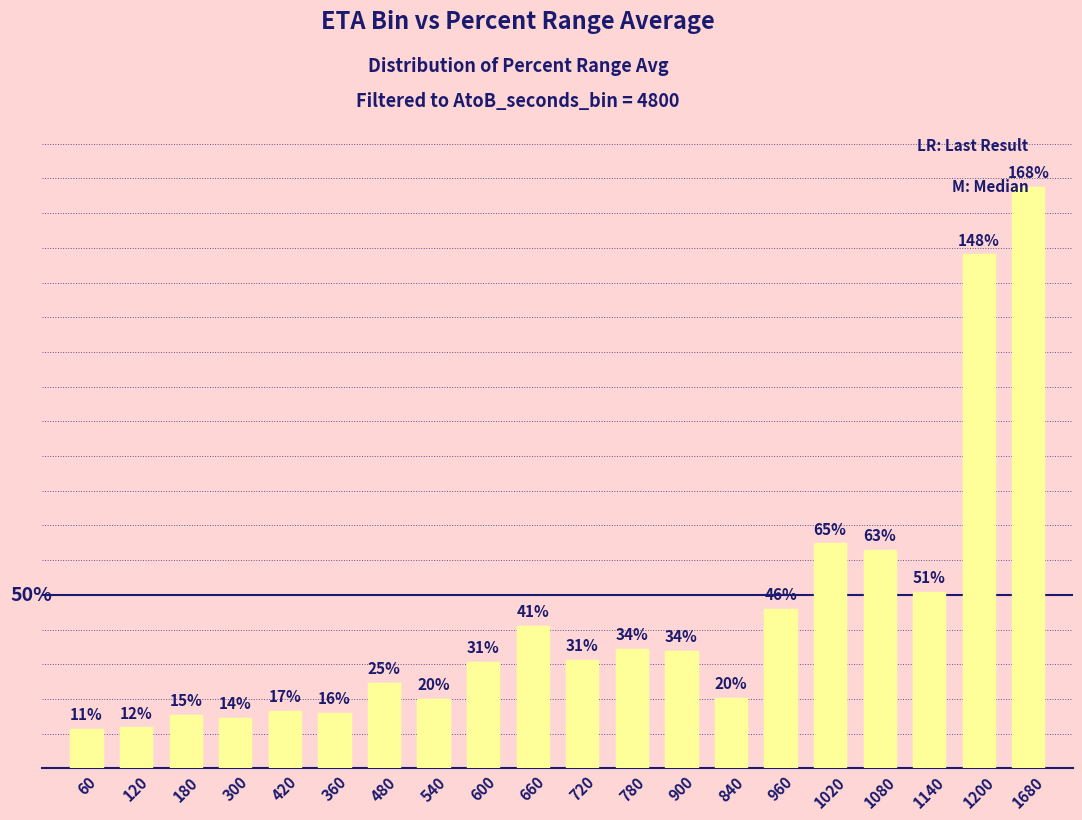

Does the chart contain any negative values?

No